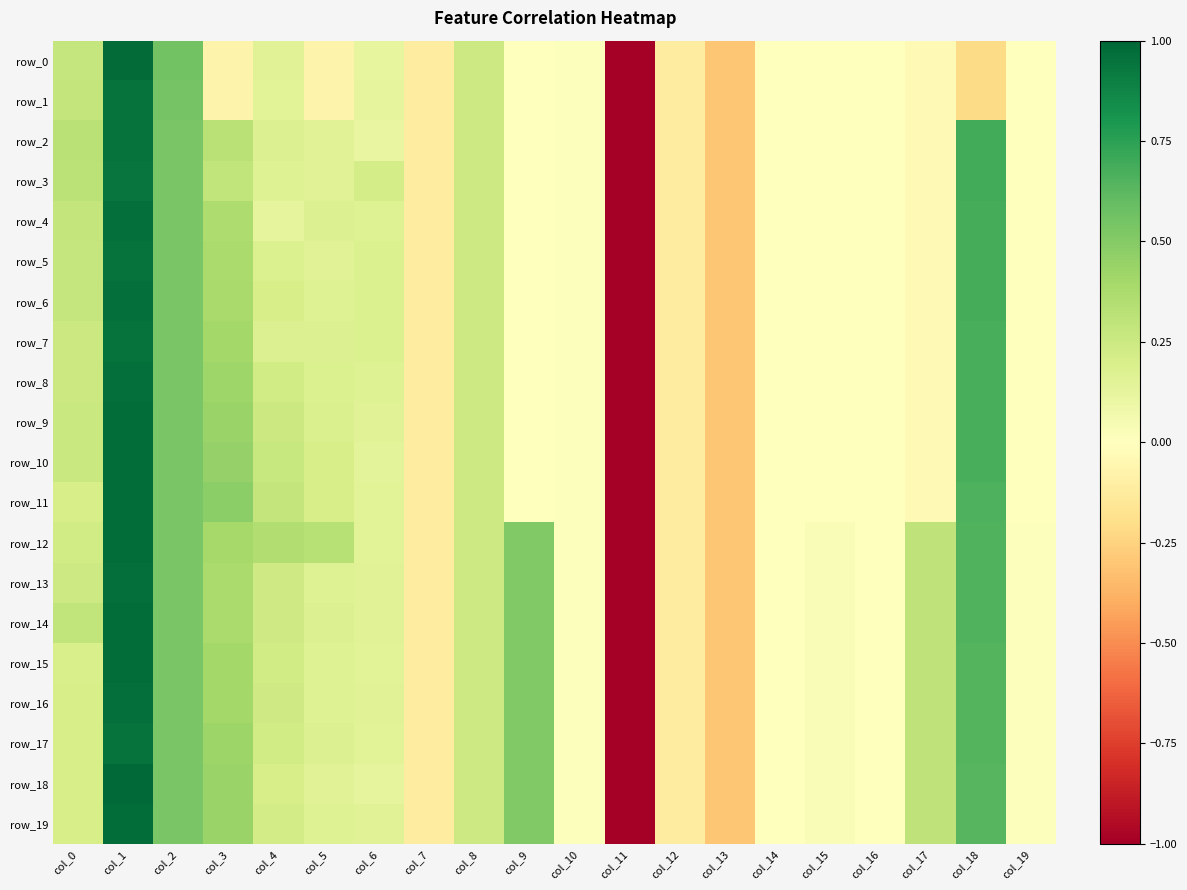

What is the greatest value displayed?

1.0